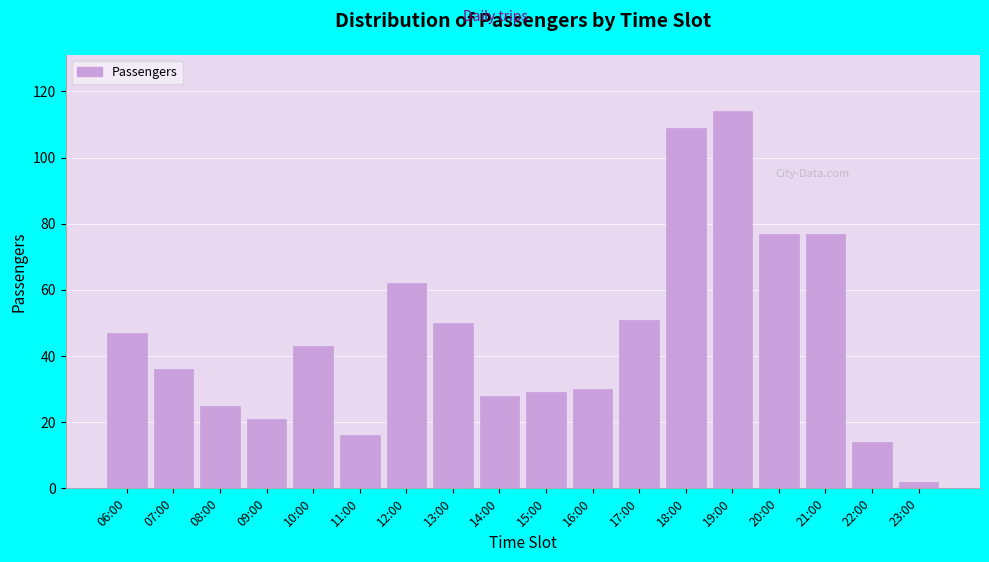

Reading left to right, transcribe all the data shown in this chart.

06:00=47	07:00=36	08:00=25	09:00=21	10:00=43	11:00=16	12:00=62	13:00=50	14:00=28	15:00=29	16:00=30	17:00=51	18:00=109	19:00=114	20:00=77	21:00=77	22:00=14	23:00=2